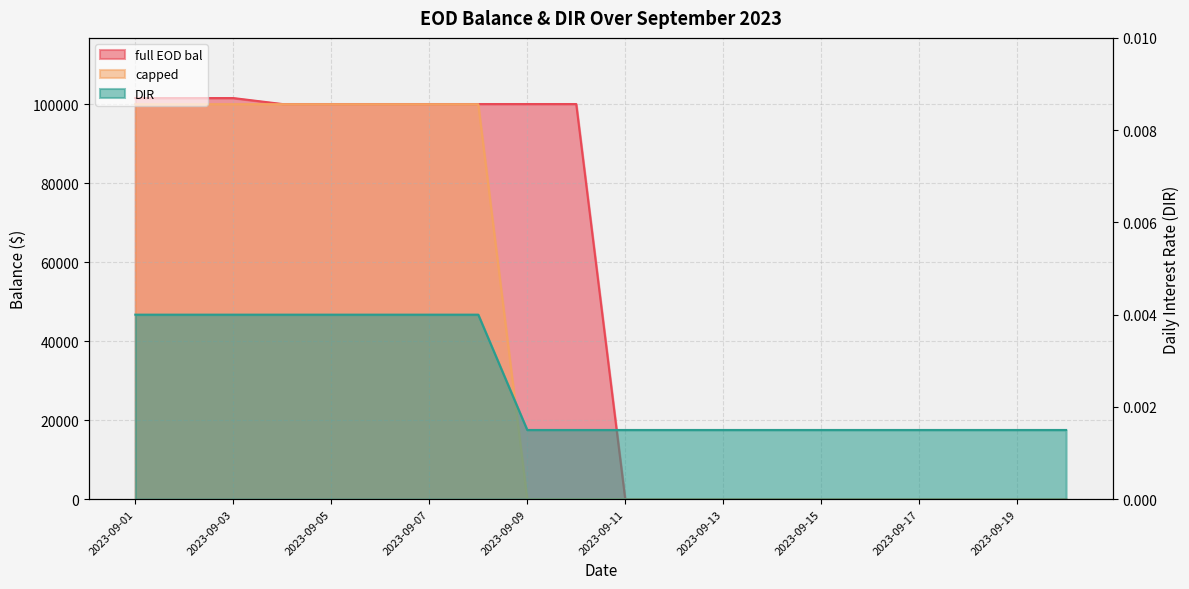

What is the difference between the second highest and second lowest values in the full EOD bal series?

101547.0